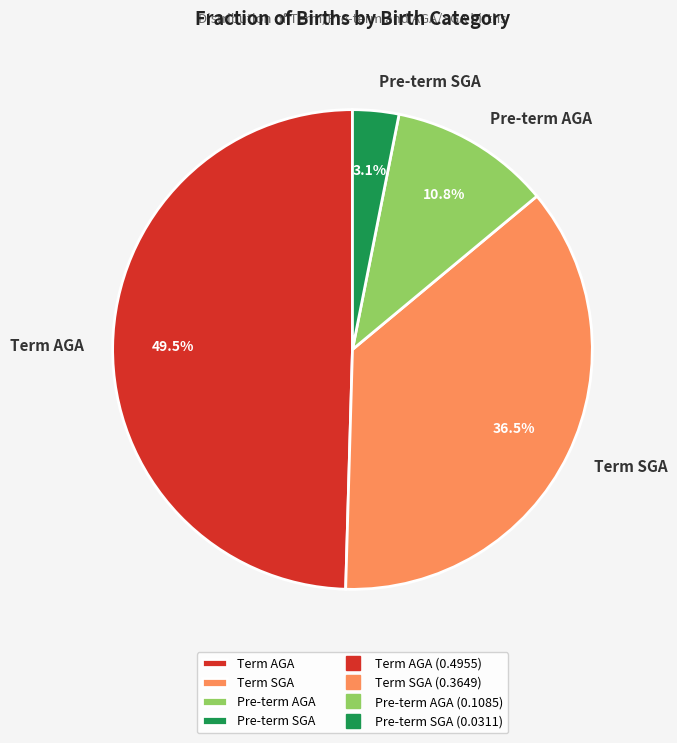

Between Term SGA and Pre-term SGA, which is larger?

Term SGA